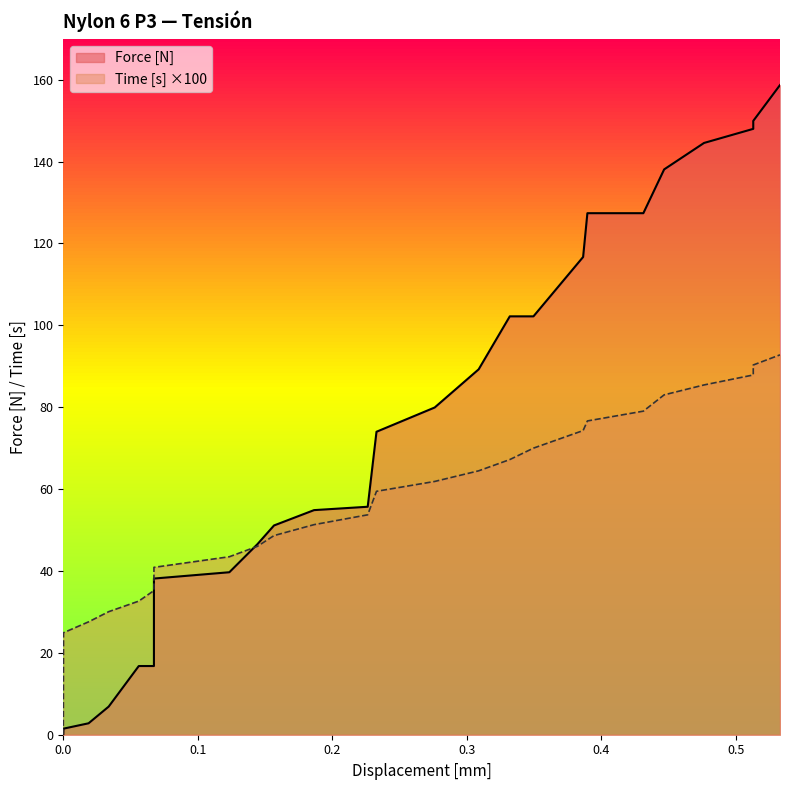

What is the difference between the maximum and minimum values in the Time [s] series?

92.8